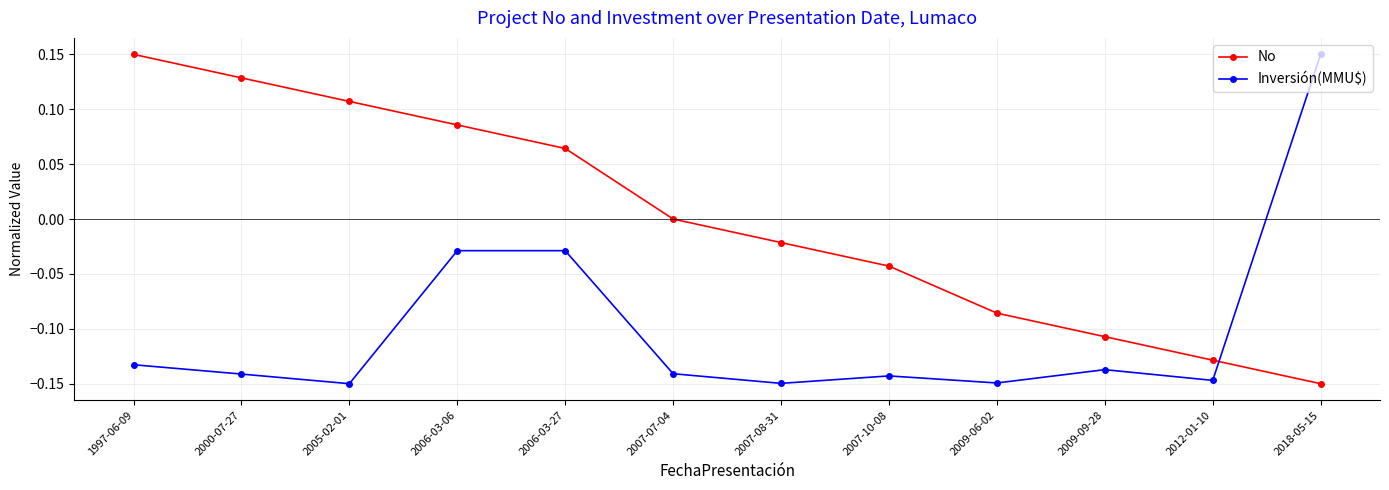

Does the chart have visible grid lines?

Yes